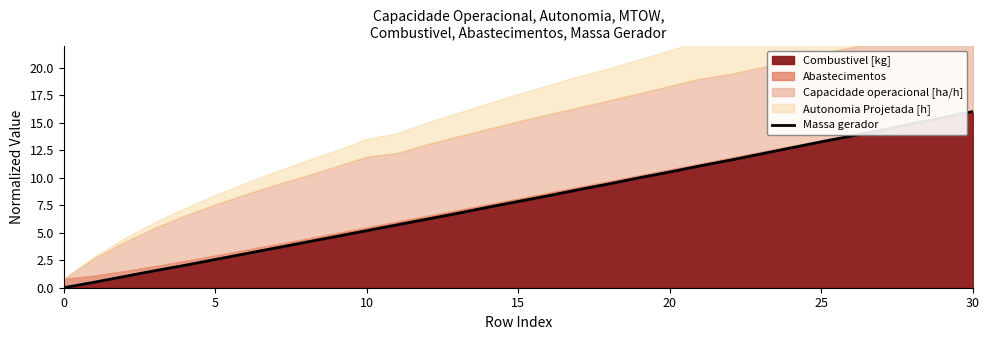

What is the label of the 7th point from the right?

24